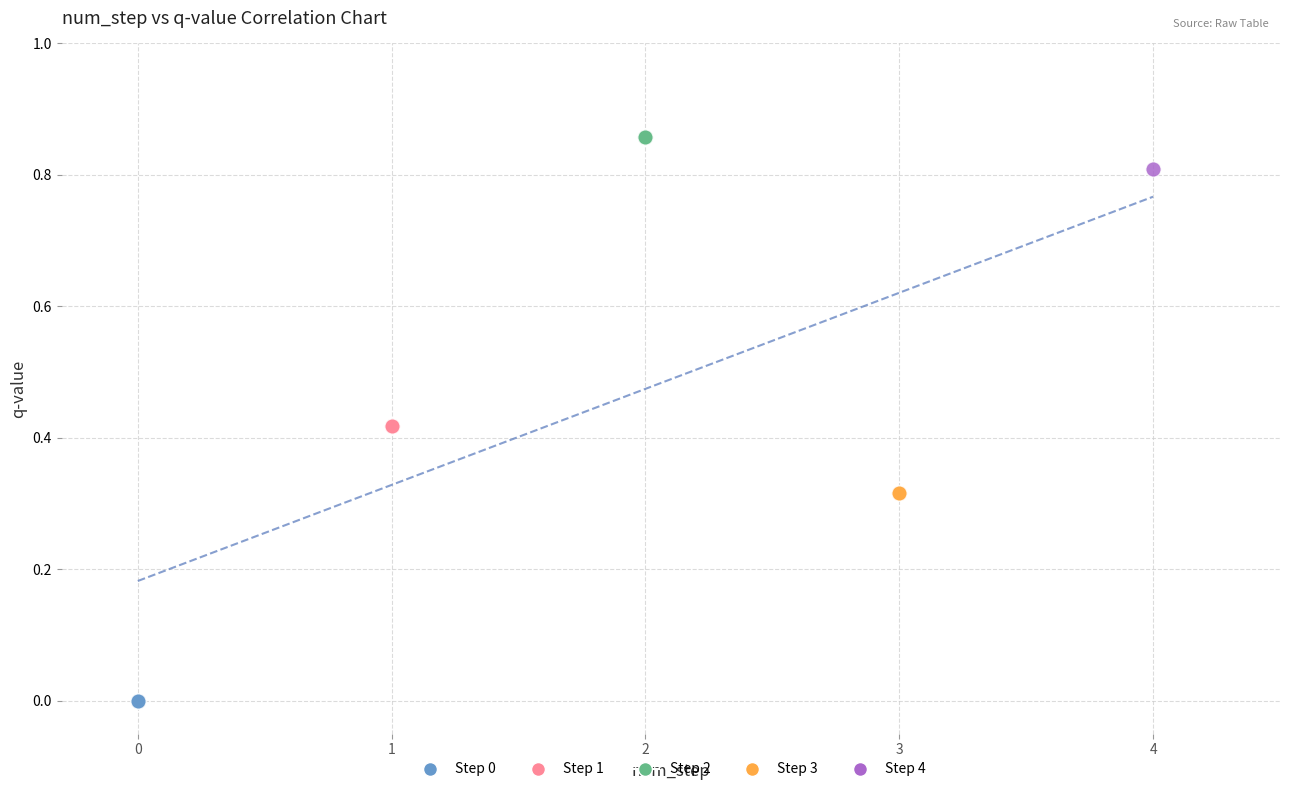

Which series contains the highest Y value?

Step 2